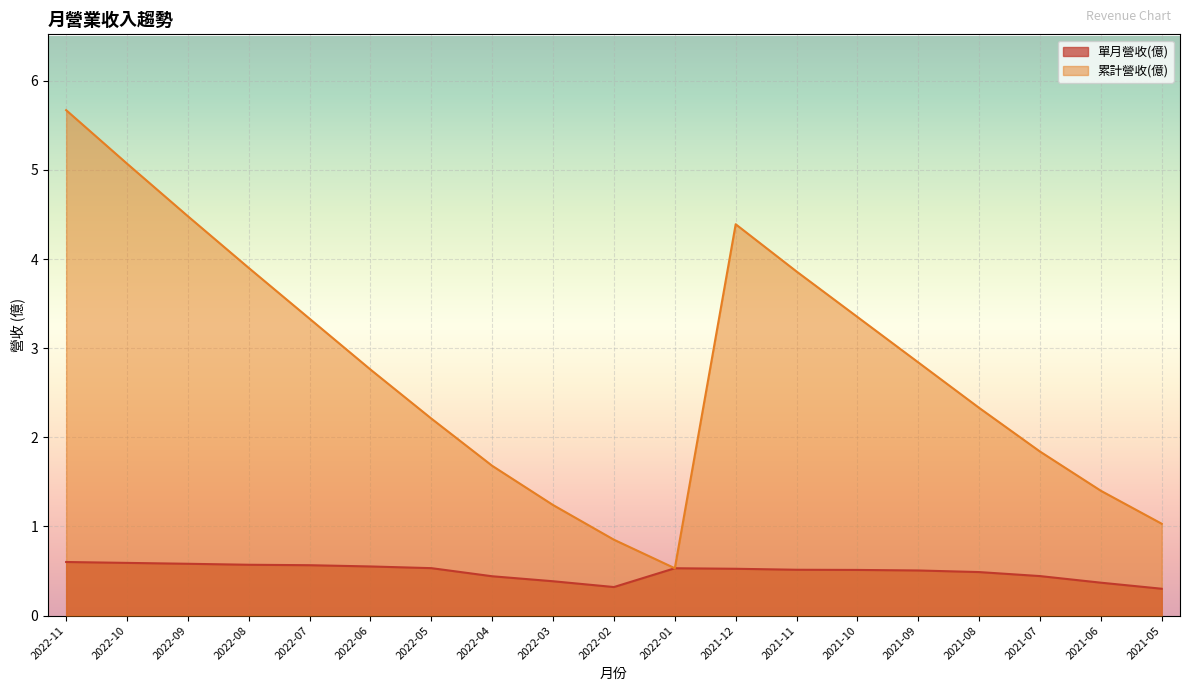

What is the average value of the 累計營收(億) series?

2.8